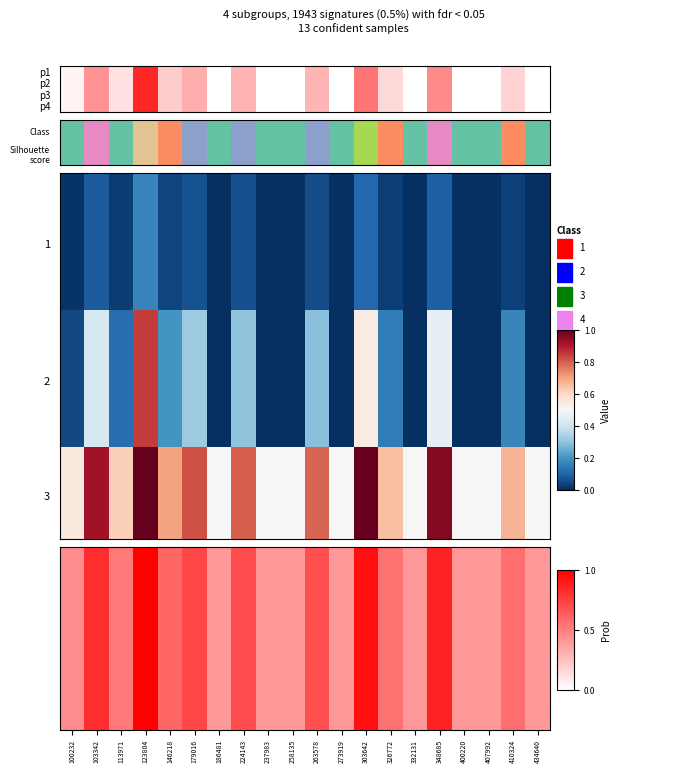

What is the sum of all values?

3.9